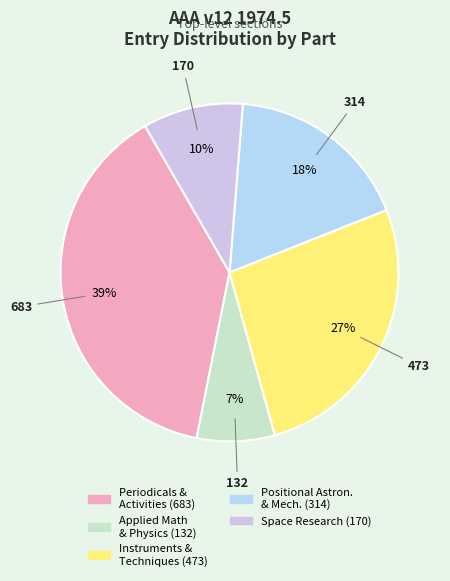

How many segments does this pie chart have?

5